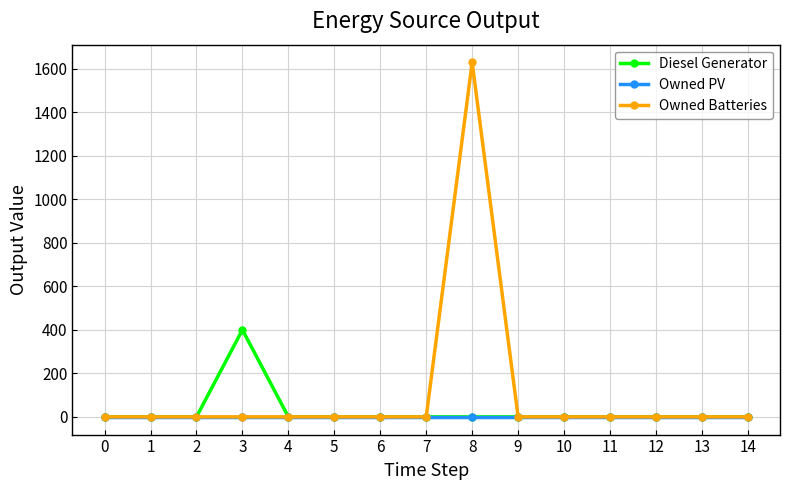

True or false: Owned Batteries has more than 0 interior local peaks.

True